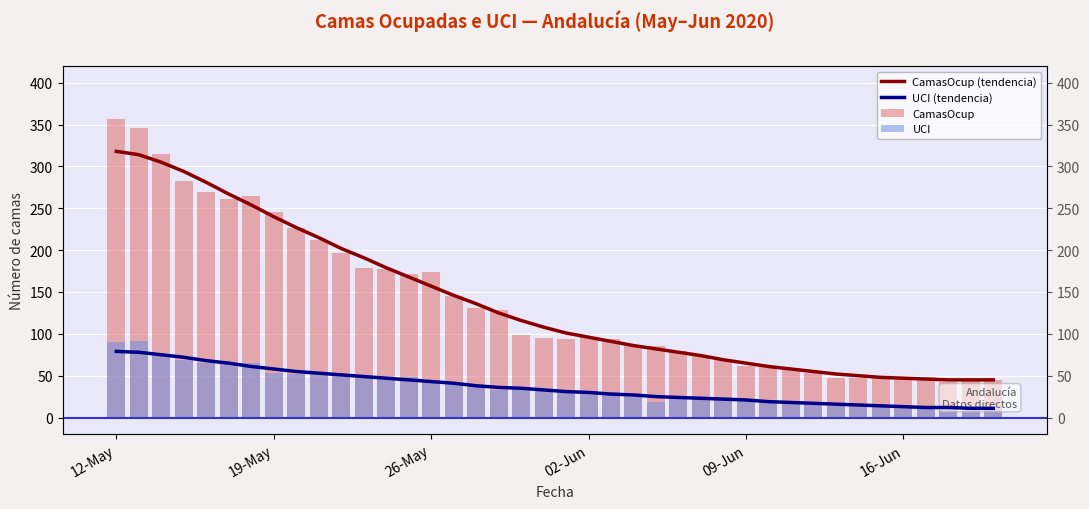

Which series has the largest total across all categories?

CamasOcup (tendencia)